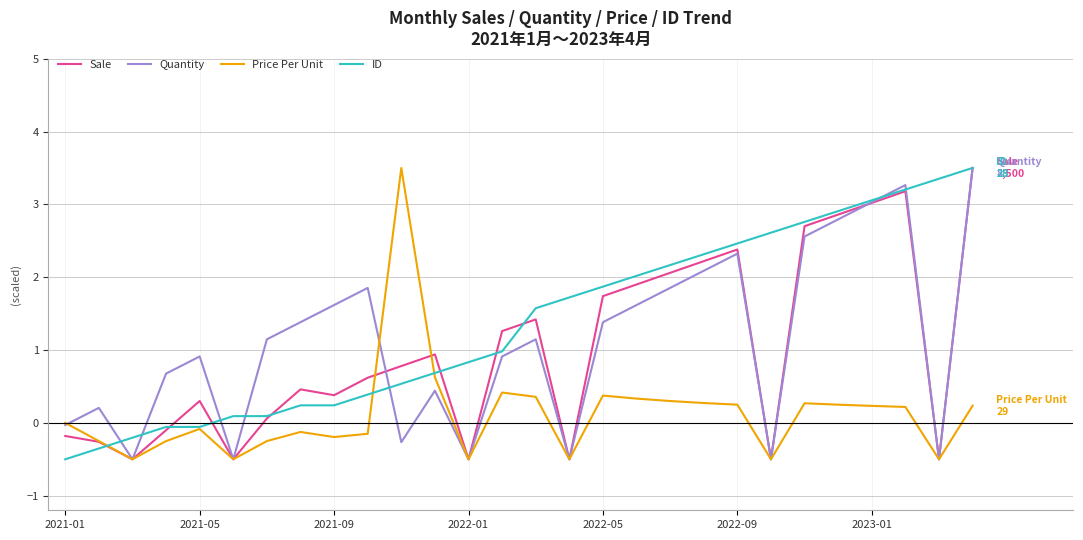

How many values in the Quantity series are below 1?

13